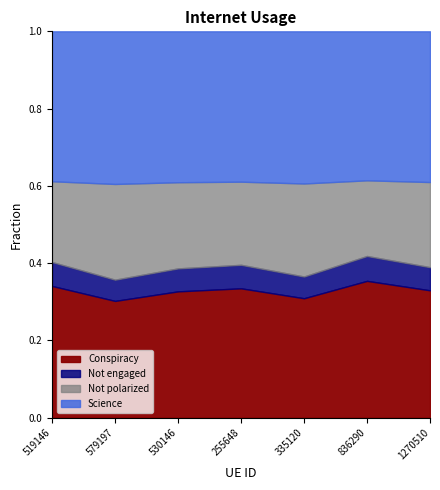

What is the difference between the second highest and second lowest values?

0.1